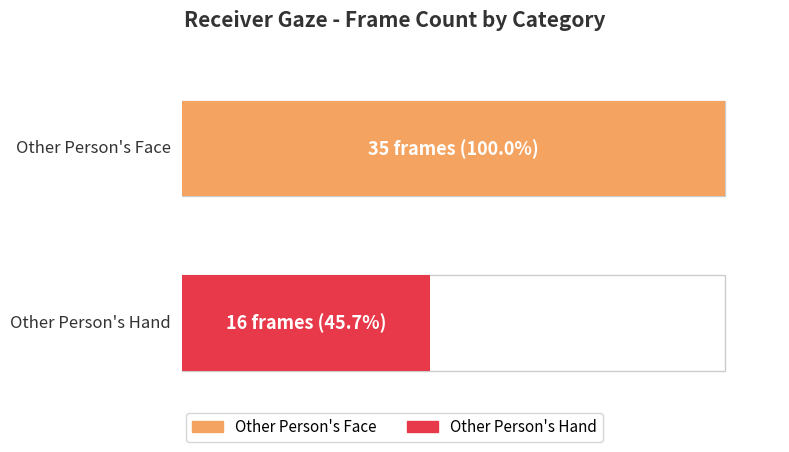

What is the maximum value shown in the chart?

35